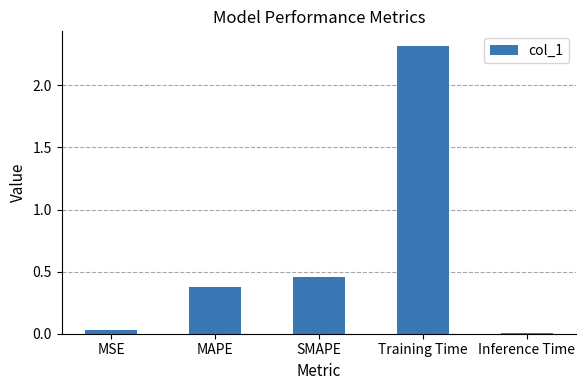

True or false: the data shows 0.1 at SMAPE.

False